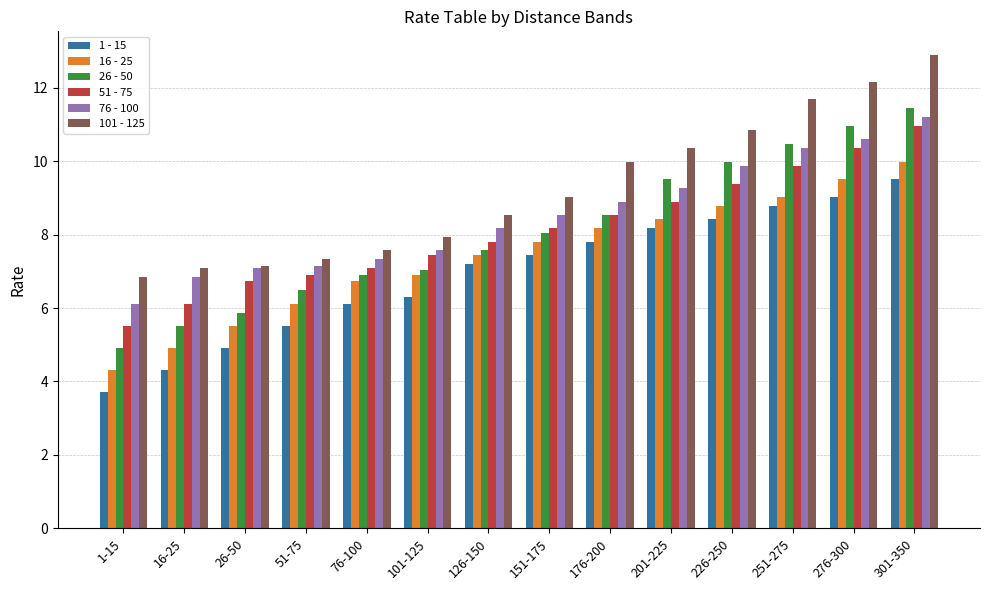

Where does the 1 - 15 series first go above 7?

126-150